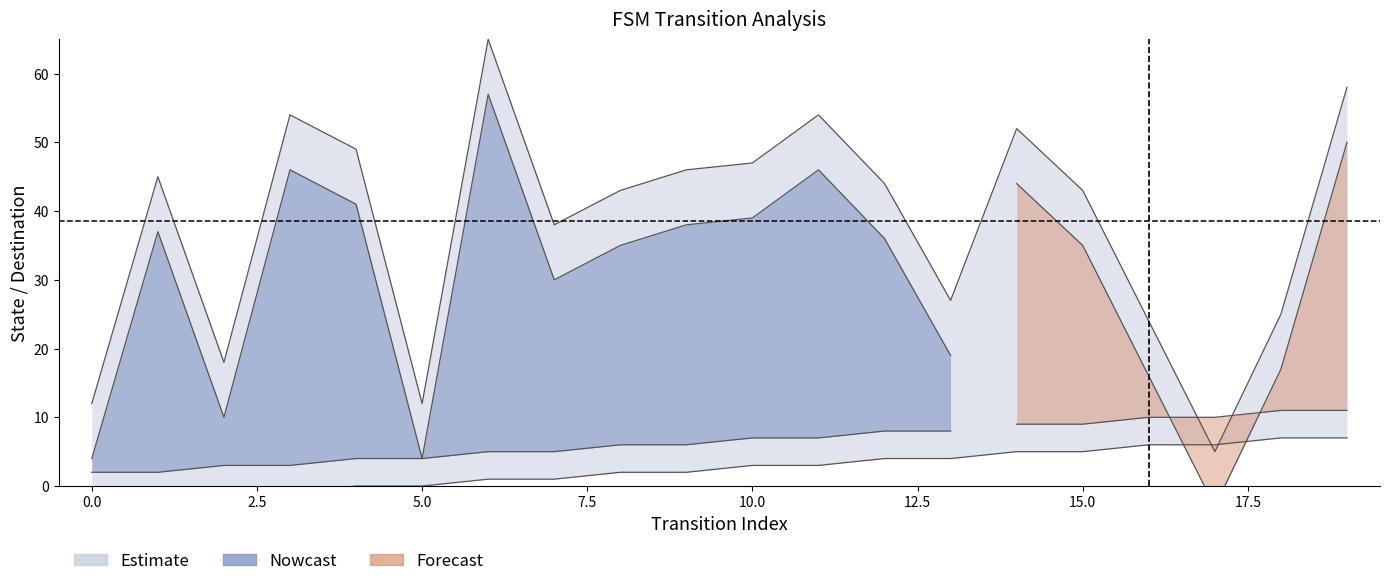

What is the total value across all series at 19?

65